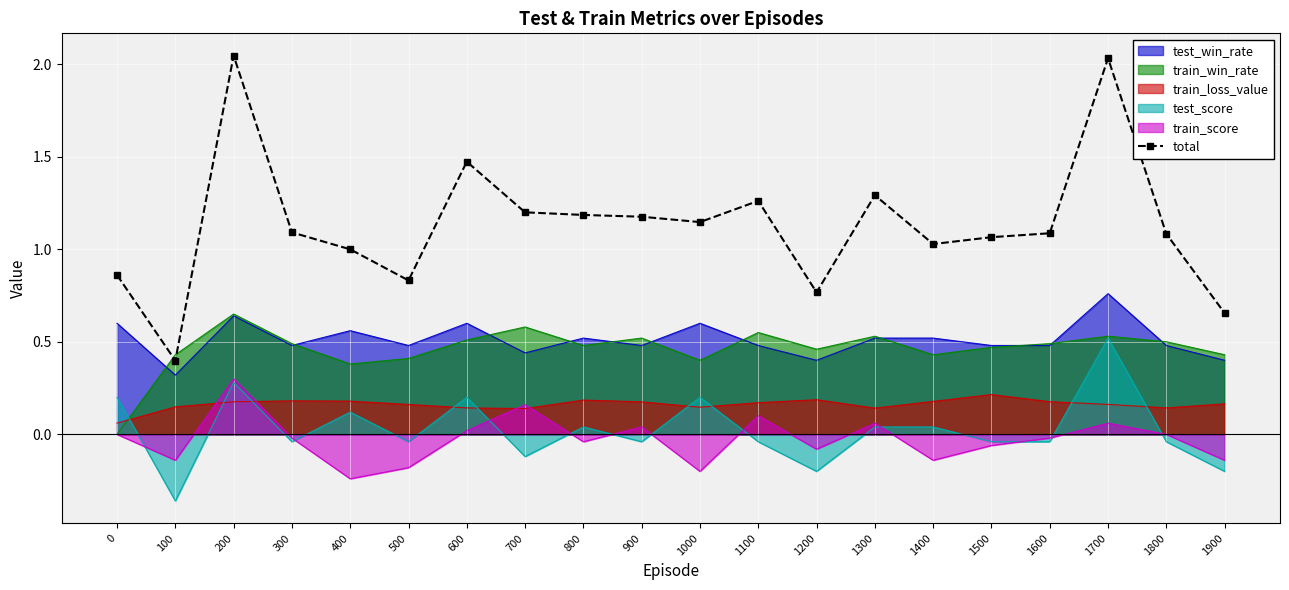

How many series are shown in this chart?

6